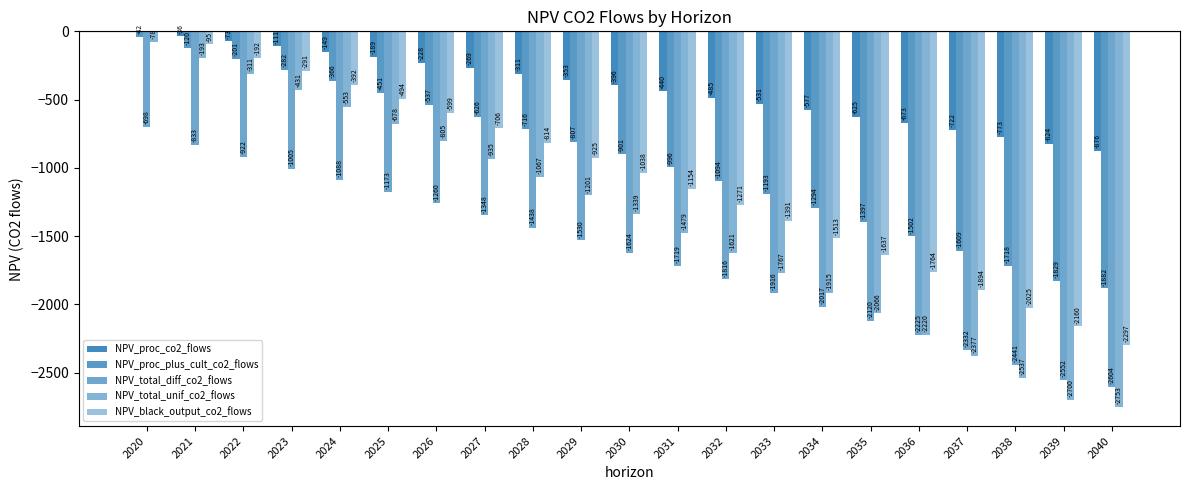

What is the total value across all series at 2035?

-7844.5